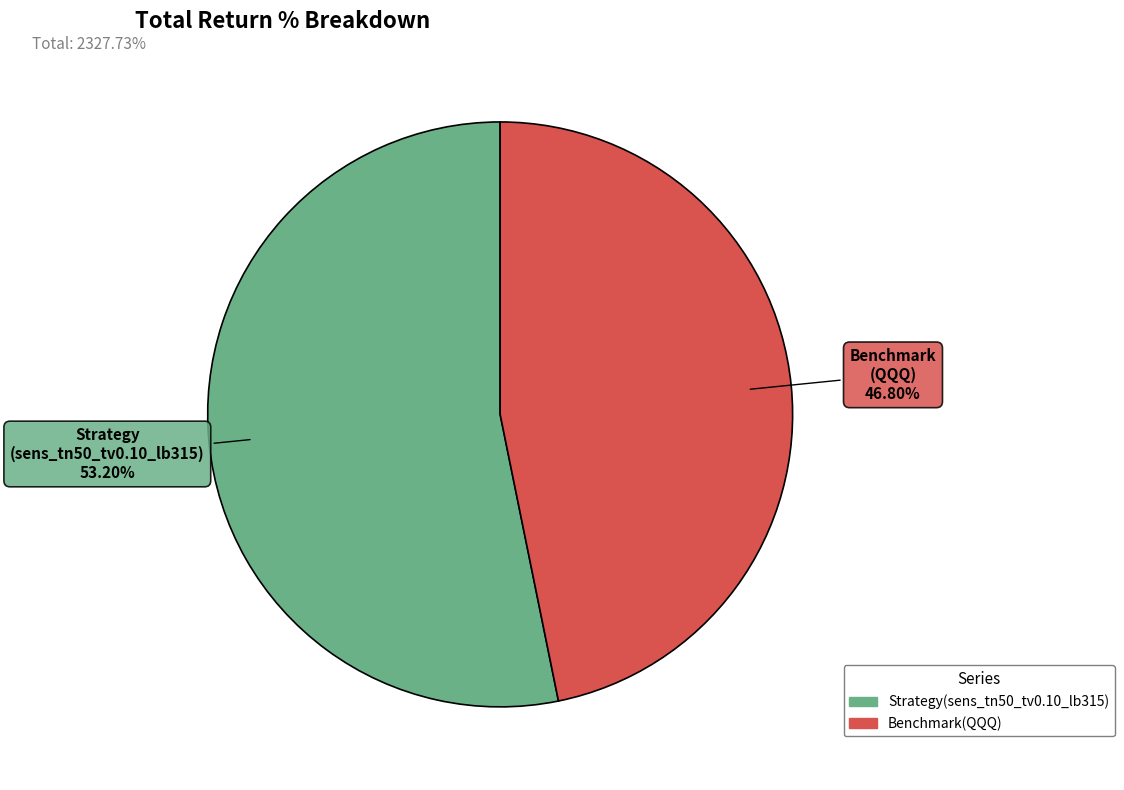

The Strategy(sens_tn50_tv0.10_lb315) slice represents 53% of the pie. True or false?

True